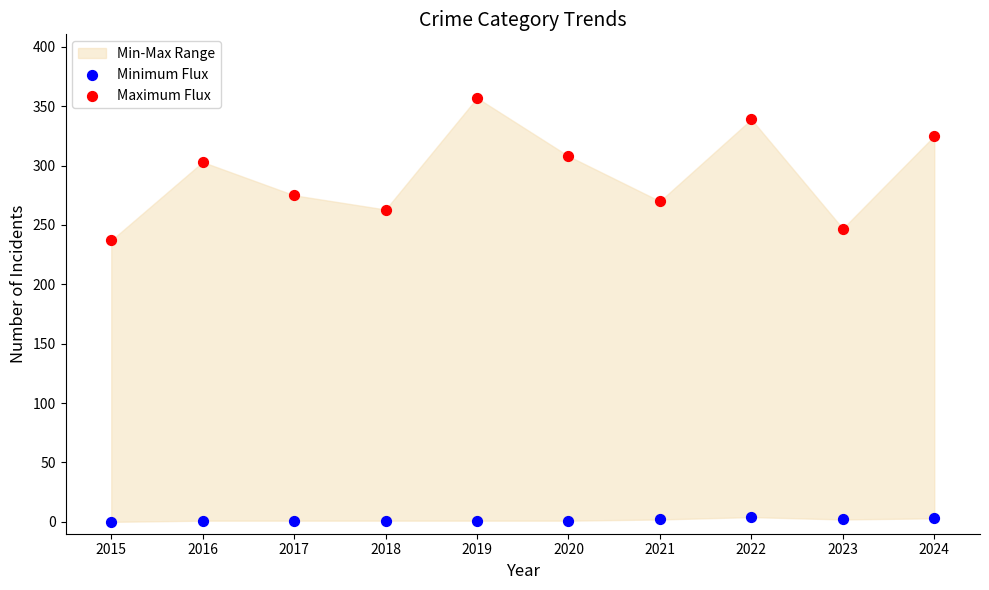

Which series reaches the maximum Y coordinate?

Maximum Flux